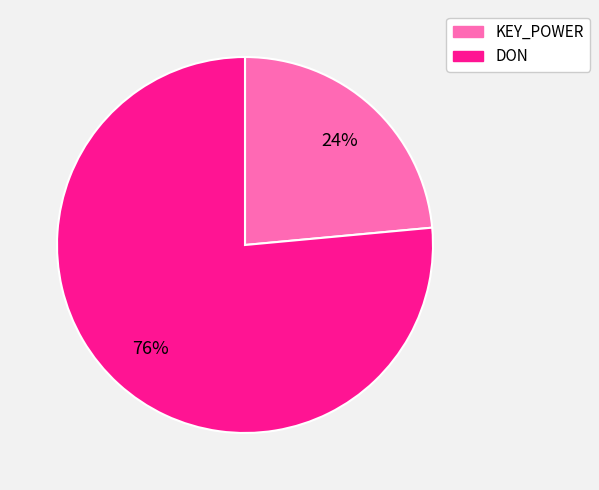

Rank the categories by value from lowest to highest.

KEY_POWER, DON